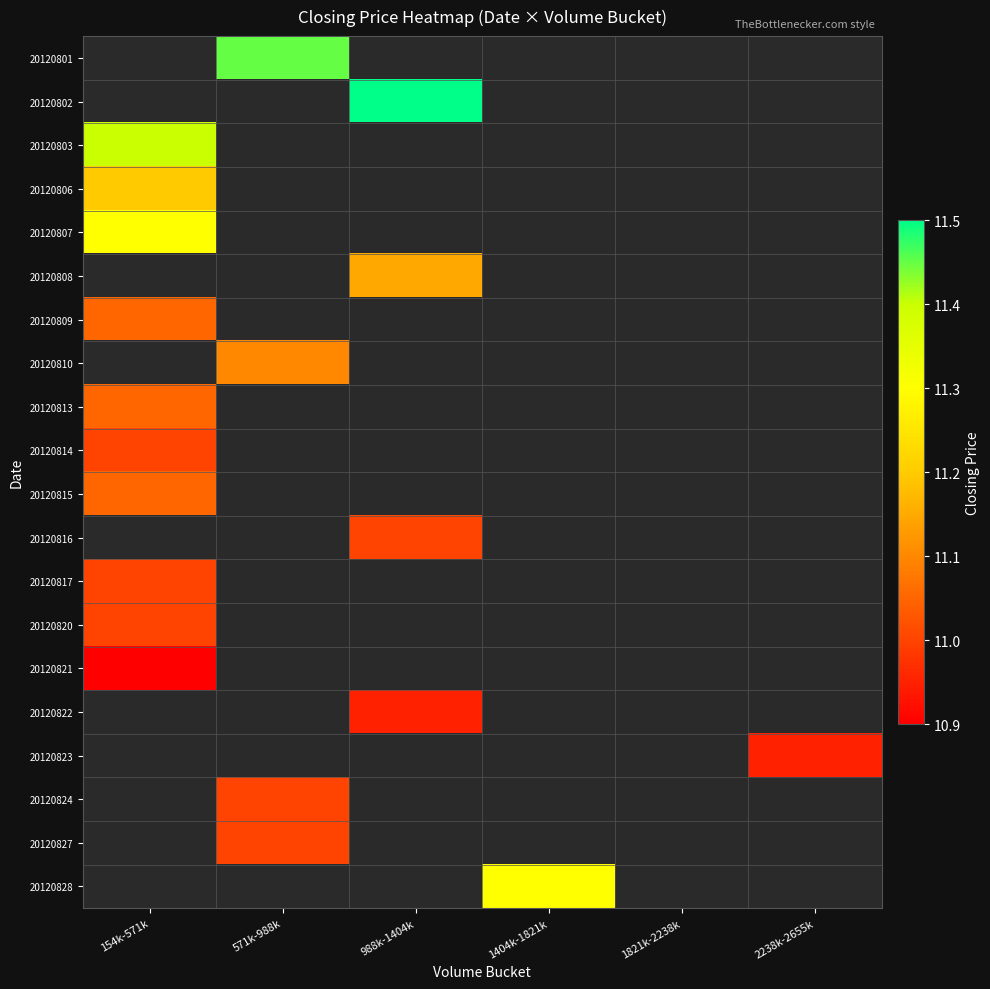

What is the lowest value of the 20120817 series?

11.0